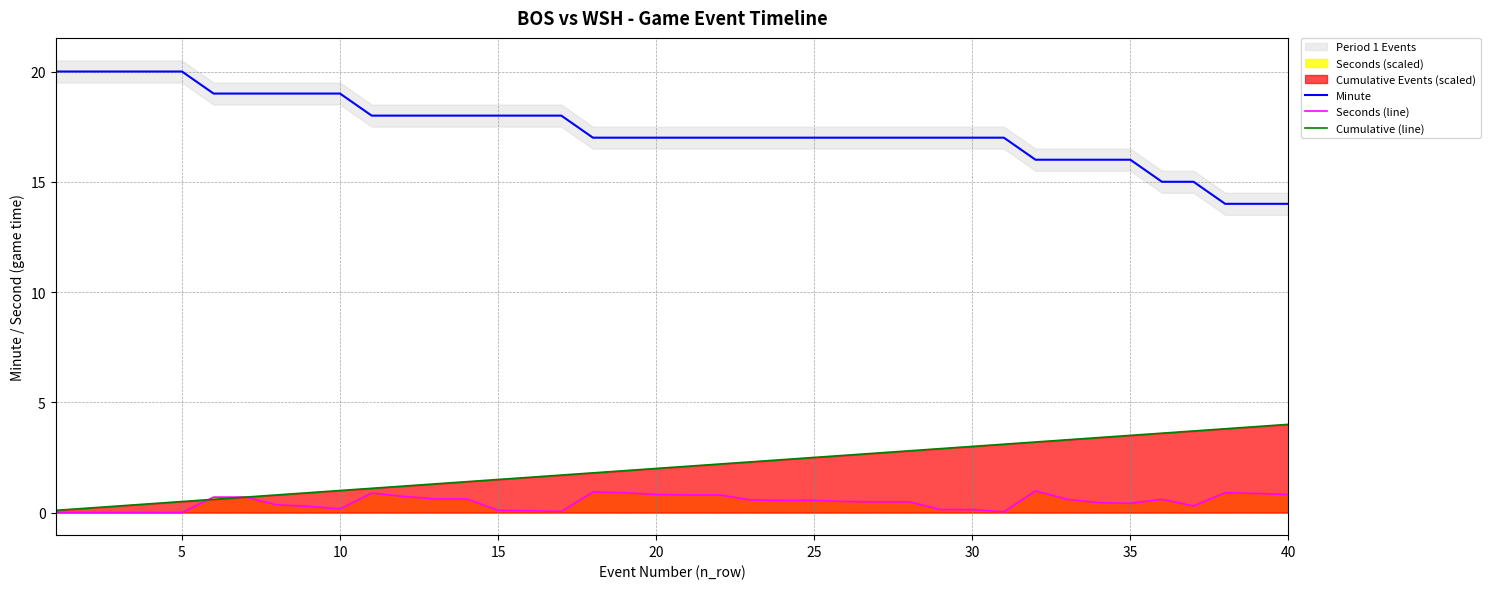

What is the maximum value for Seconds (line)?

1.0